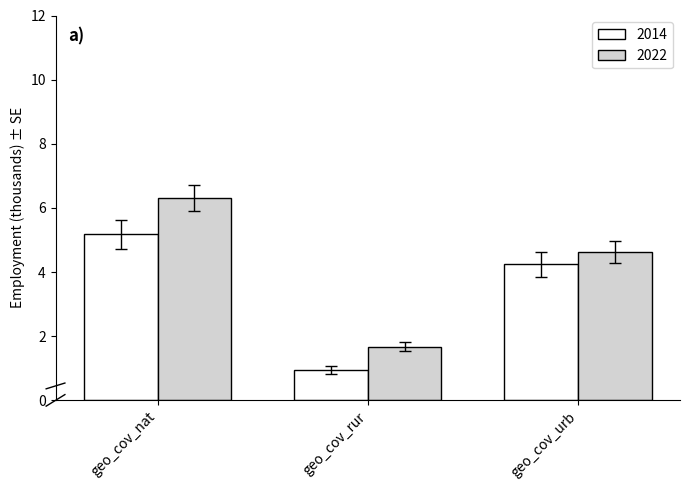

What is the smallest value displayed?

0.9